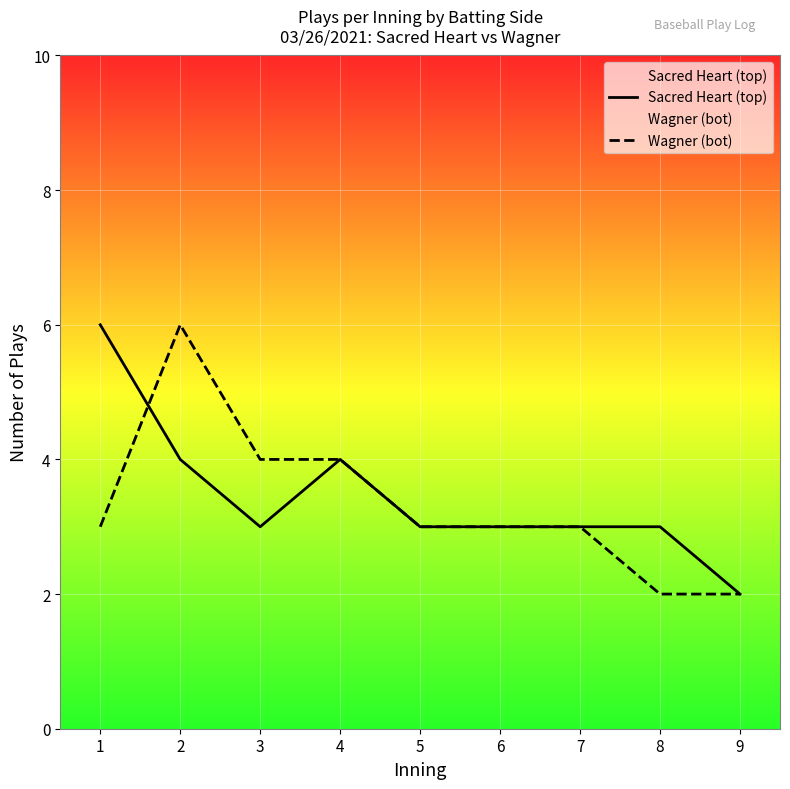

Where is the first local maximum for Wagner (bot)?

2